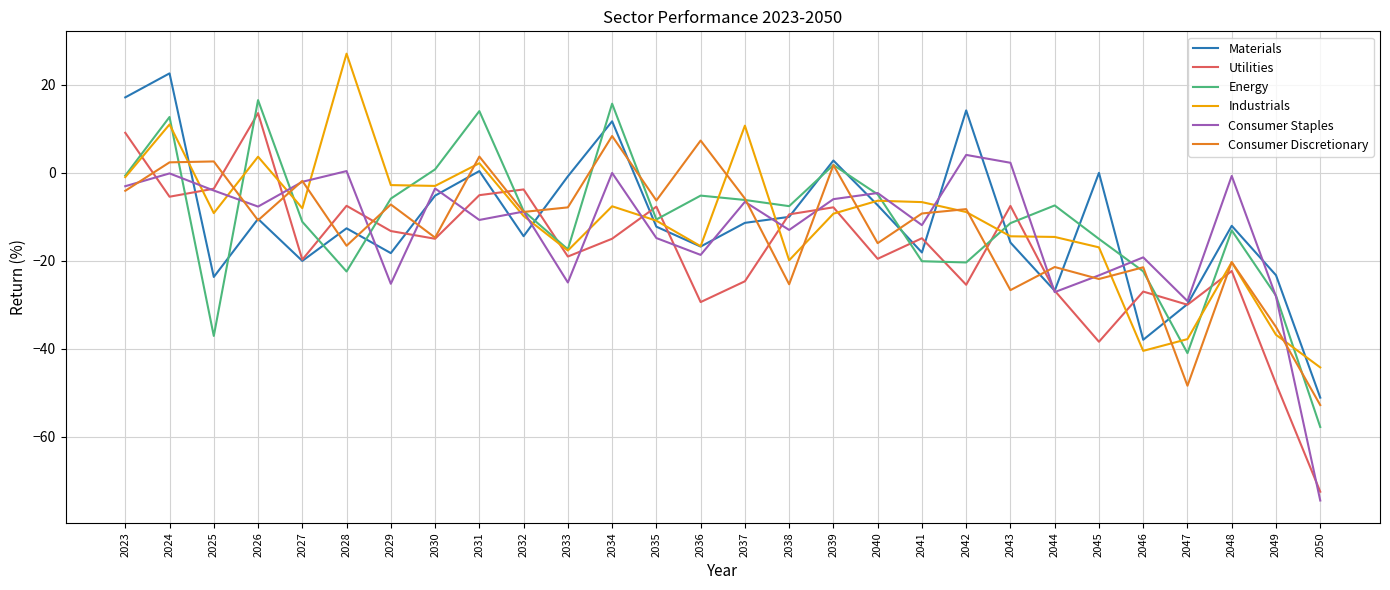

Is the value of Consumer Staples at 2043 greater than the value of Utilities at 2031?

Yes